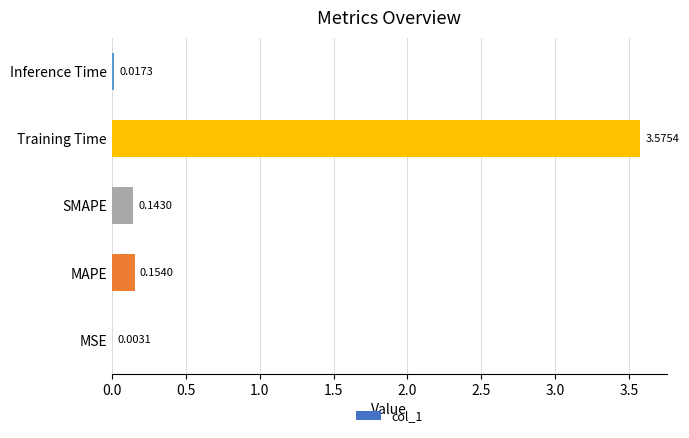

Where is the data nearest to the value 1?

MAPE